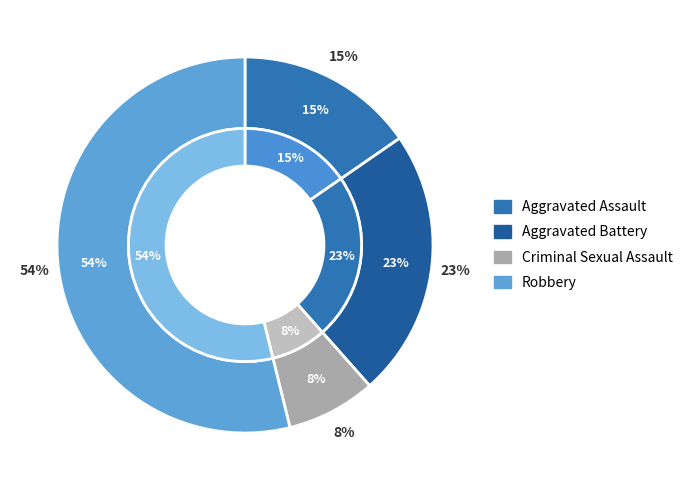

To the nearest percent, what is the average slice percentage?

25%